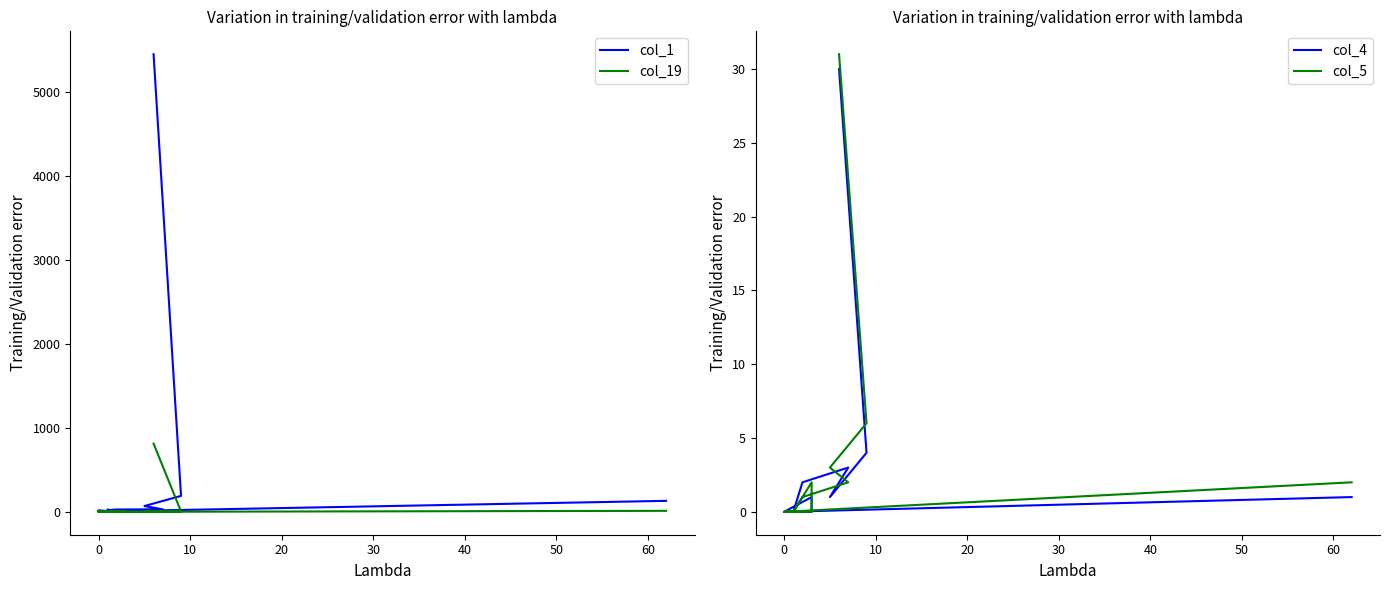

How many lines are shown in the chart?

4